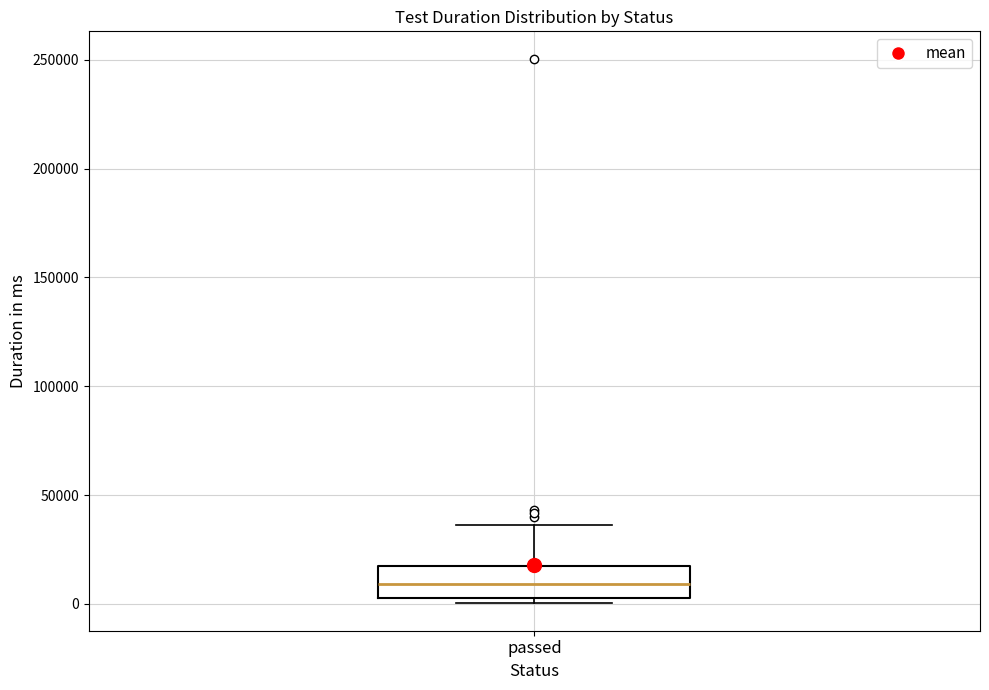

Transcribe this box plot: give where the median line is, the range the box spans, and where the two whiskers end, as read against the y-axis. The values are not printed on the chart, so give them approximately, as read against the axis.

median 10000, box 5000 to 15000, whiskers 0 to 35000